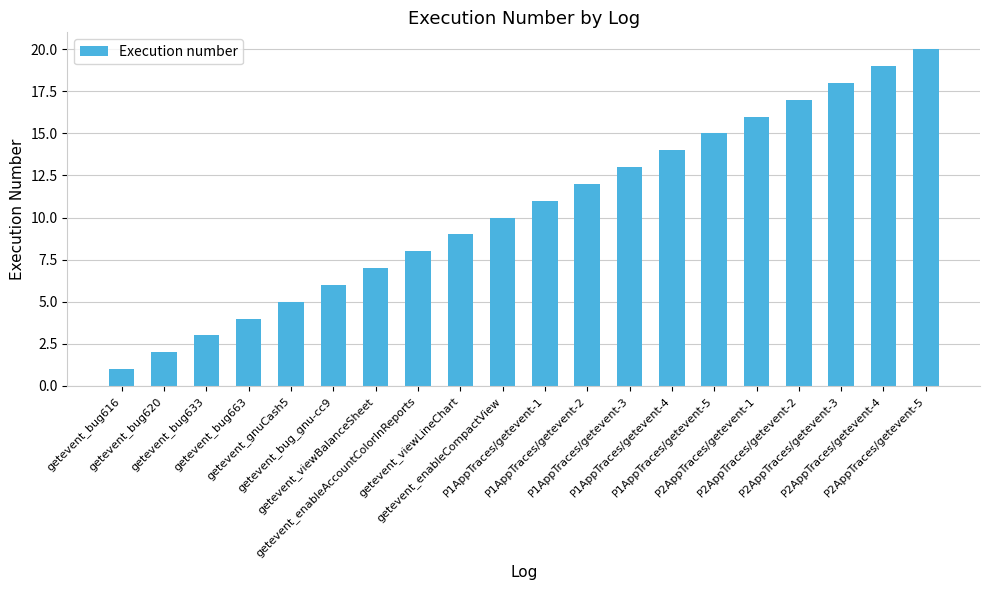

How many data points does each series have?

20